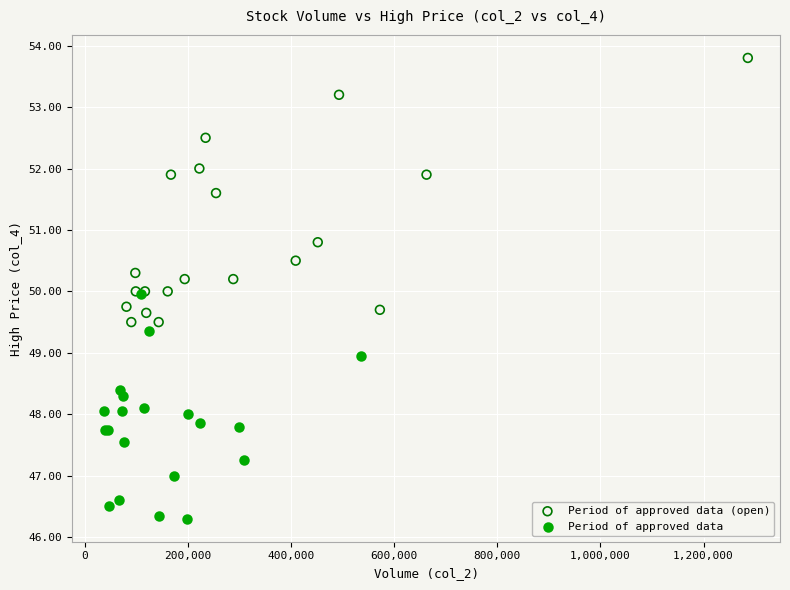

What are all the series names shown in the legend?

Period of approved data (open), Period of approved data